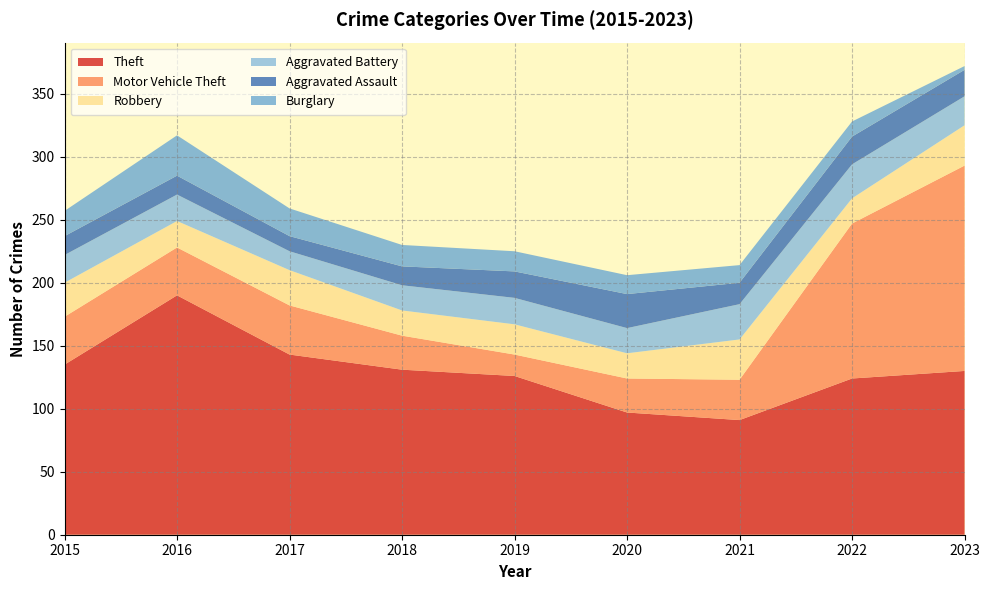

Reading left to right, transcribe all the data shown in this chart.

Theft: 2015=135	2016=190	2017=143	2018=131	2019=126	2020=97	2021=91	2022=124	2023=130
Motor Vehicle Theft: 2015=38	2016=38	2017=39	2018=27	2019=17	2020=27	2021=32	2022=123	2023=163
Robbery: 2015=27	2016=21	2017=28	2018=20	2019=24	2020=20	2021=32	2022=20	2023=32
Aggravated Battery: 2015=22	2016=21	2017=15	2018=20	2019=21	2020=20	2021=28	2022=27	2023=23
Aggravated Assault: 2015=15	2016=15	2017=12	2018=15	2019=21	2020=27	2021=17	2022=22	2023=21
Burglary: 2015=20	2016=32	2017=22	2018=17	2019=16	2020=15	2021=14	2022=12	2023=3